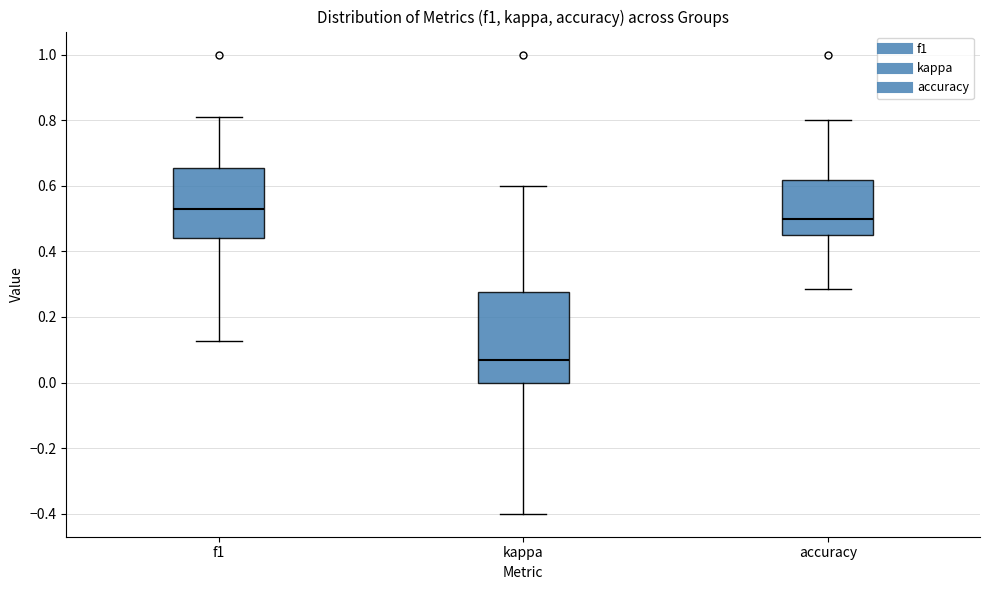

Reading left to right, transcribe this box plot: for each box, give where its median line is, the range the box spans, and where its two whiskers end, as read against the y-axis. The values are not printed on the chart, so give them approximately, as read against the axis.

f1: median 0.52, box 0.44 to 0.66, whiskers 0.12 to 0.80
kappa: median 0.06, box 0.00 to 0.28, whiskers -0.40 to 0.60
accuracy: median 0.50, box 0.46 to 0.62, whiskers 0.28 to 0.80